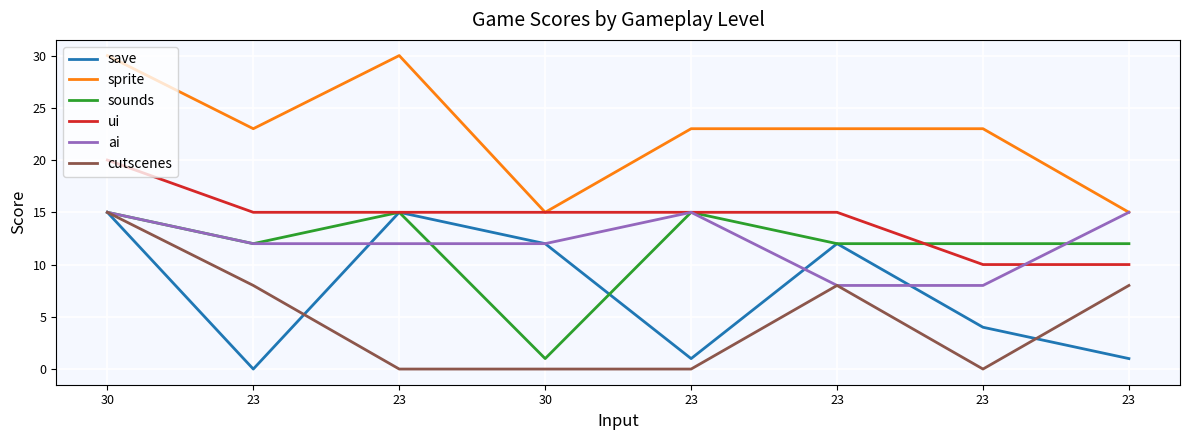

True or false: sprite has more than 2 interior local peaks.

False